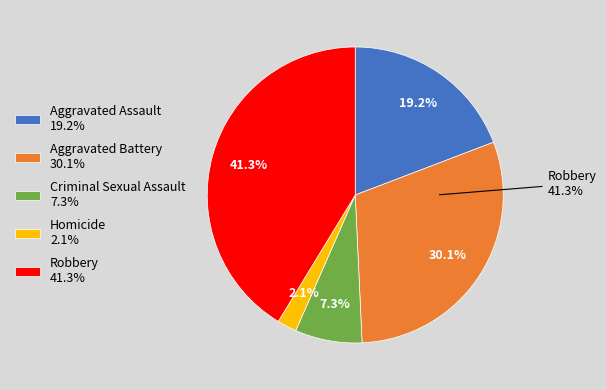

To the nearest percent, what portion does Homicide represent?

2%